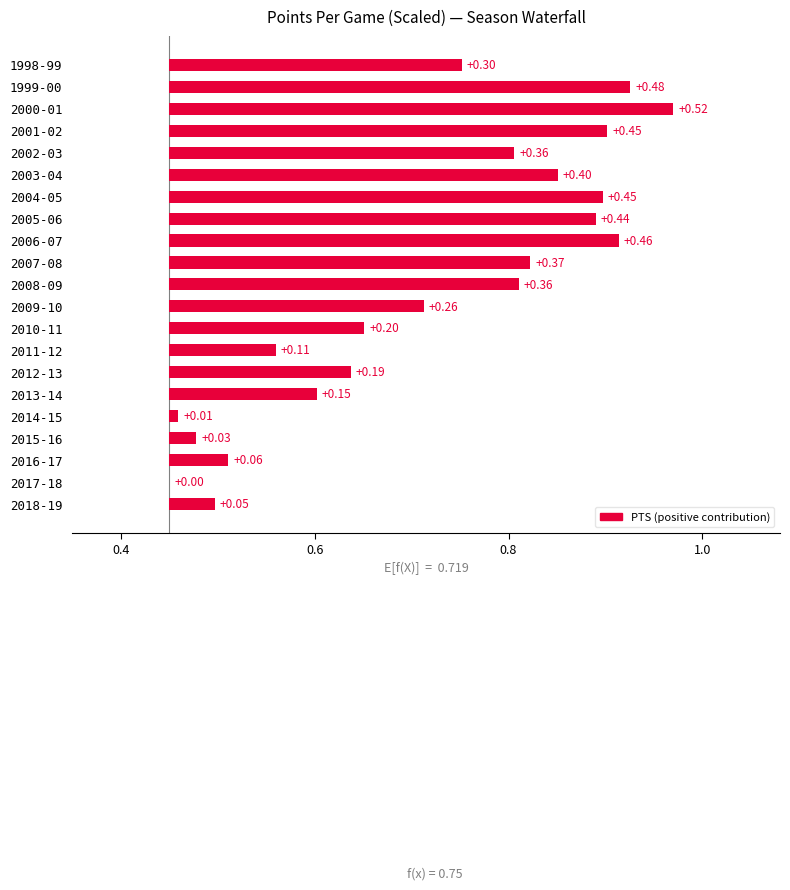

Which has a higher value, 1999-00 or 2006-07?

1999-00